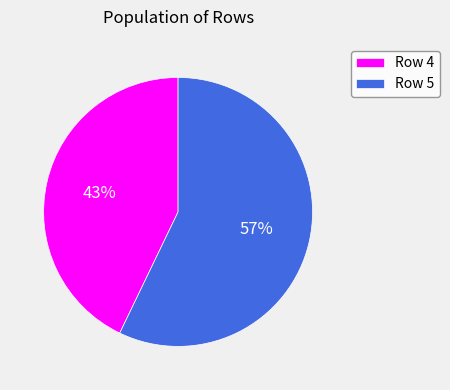

Is there a majority slice in this chart?

Yes